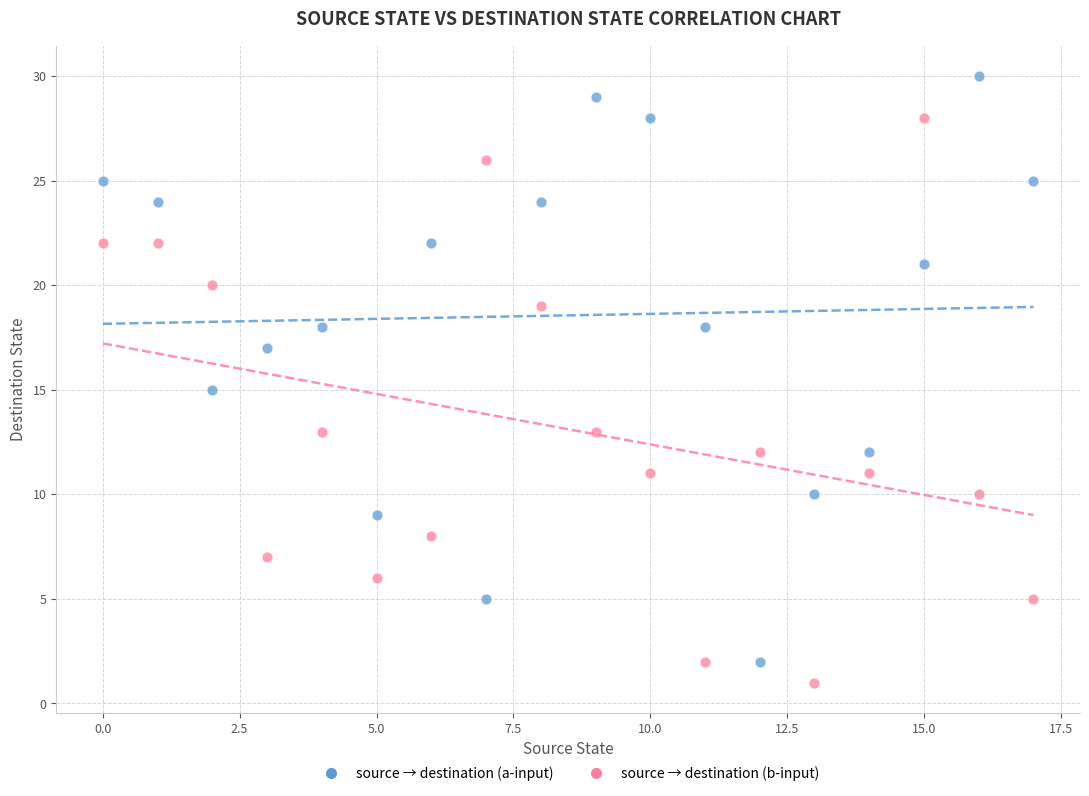

Which series has the largest Y range (max minus min)?

source → destination (a-input)